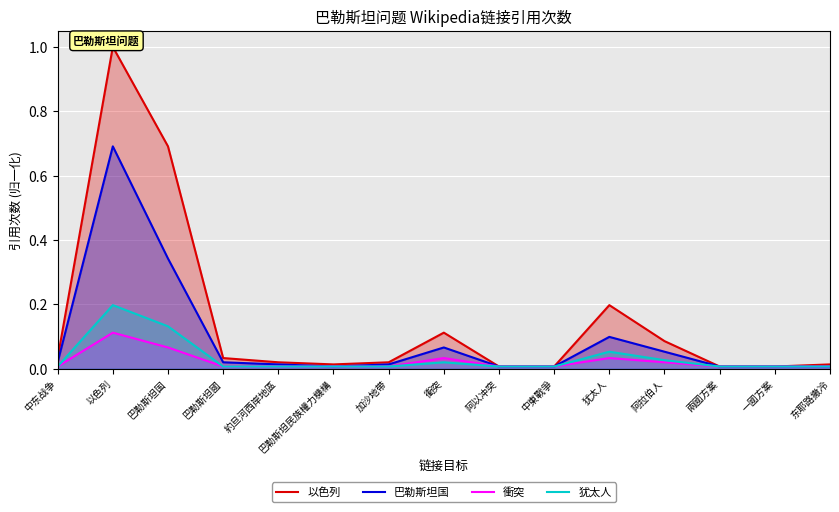

Rank the series by their maximum value, from highest to lowest.

以色列, 巴勒斯坦国, 犹太人, 衝突